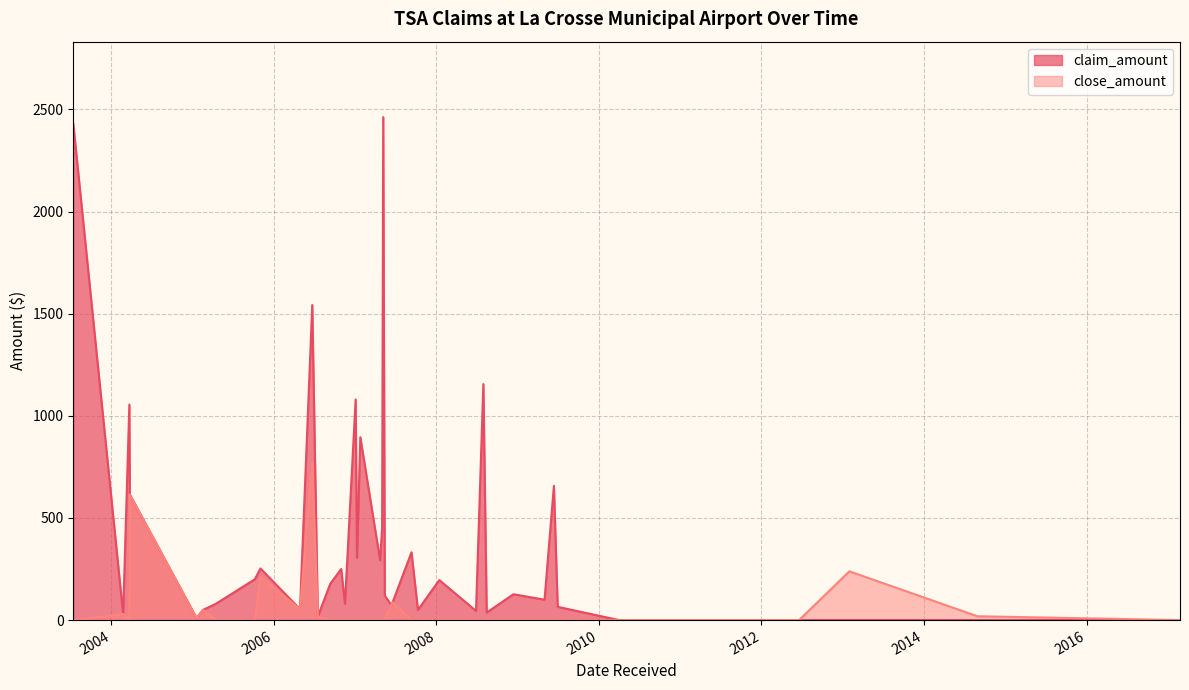

List the labels in order of claim_amount value, smallest first.

2010-04-01, 2011-12-15, 2012-06-18, 2013-01-30, 2014-08-28, 2017-02-24, 2005-01-18, 2006-07-17, 2004-02-23, 2008-08-14, 2008-06-27, 2005-02-16, 2007-10-10, 2006-04-28, 2009-06-29, 2007-06-12, 2005-04-15, 2006-11-16, 2007-06-18, 2009-05-01, 2007-05-14, 2008-12-12, 2006-09-11, 2008-01-14, 2005-10-07, 2006-10-30, 2005-11-01, 2007-04-23, 2007-01-09, 2007-09-11, 2007-05-02, 2004-03-24, 2009-06-12, 2007-01-24, 2004-03-22, 2007-01-03, 2008-07-30, 2006-06-22, 2003-07-14, 2007-05-07